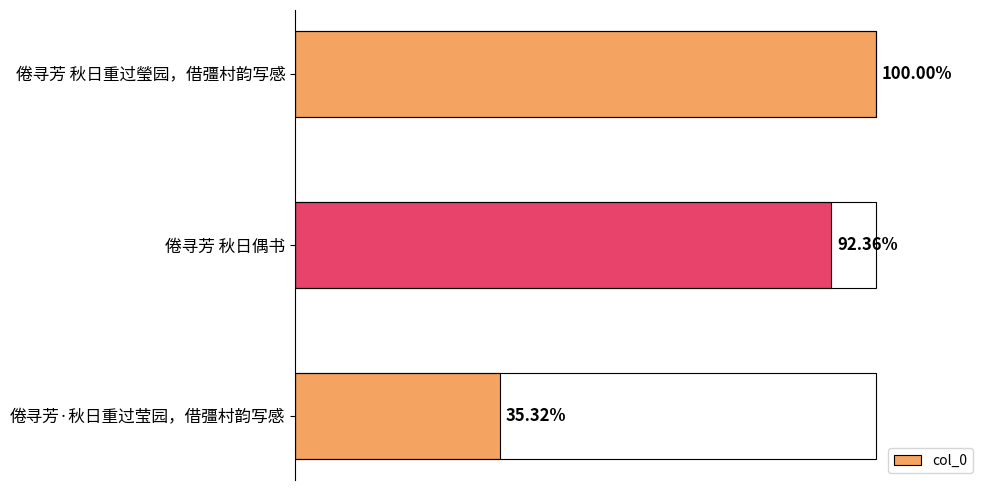

Are the bars horizontal?

Yes